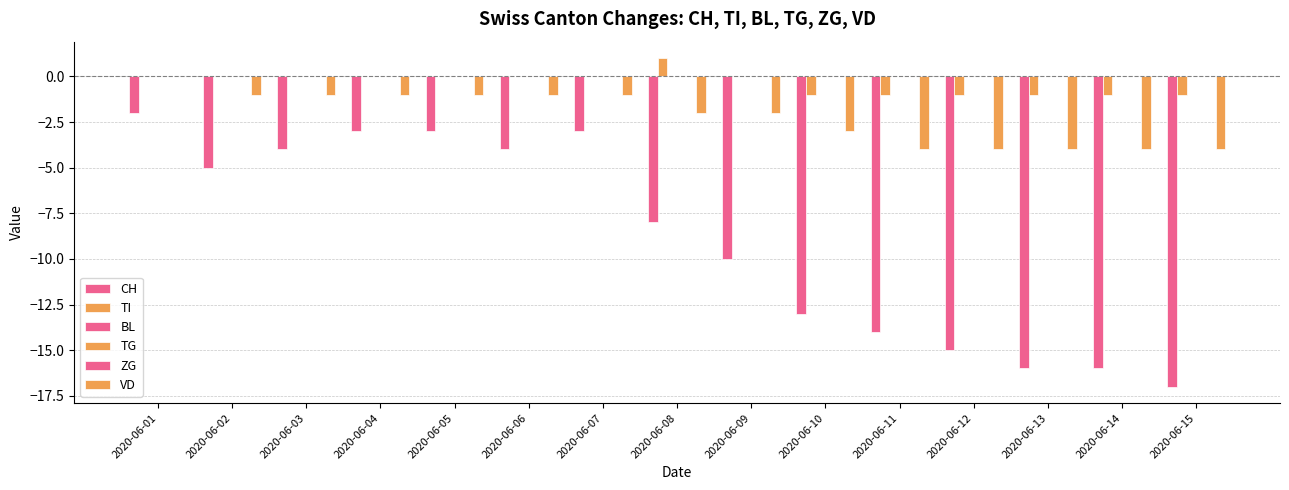

List the labels in order of VD value, smallest first.

2020-06-11, 2020-06-12, 2020-06-13, 2020-06-14, 2020-06-15, 2020-06-10, 2020-06-08, 2020-06-09, 2020-06-02, 2020-06-03, 2020-06-04, 2020-06-05, 2020-06-06, 2020-06-07, 2020-06-01